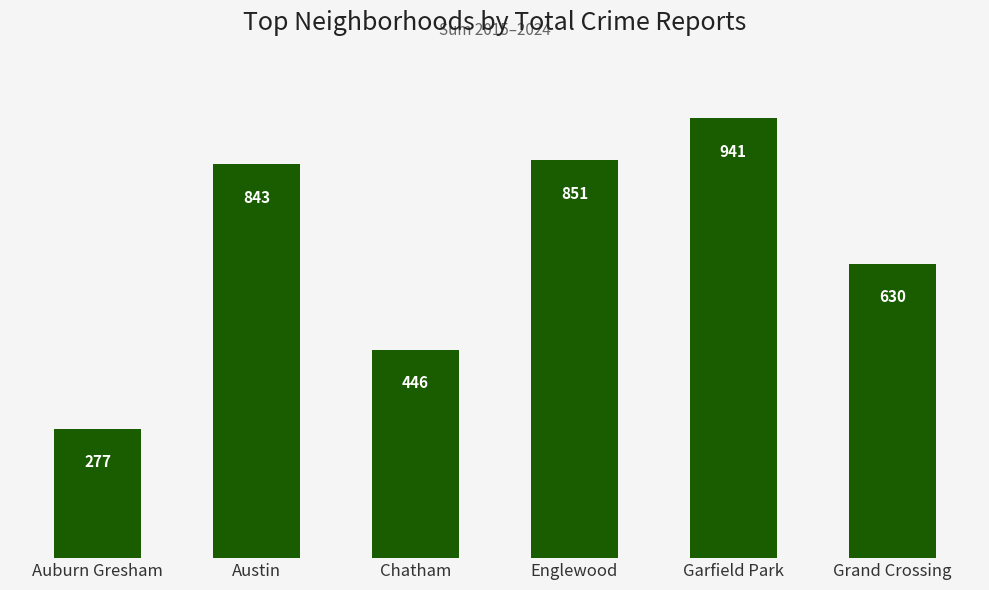

What is the sum of all values?

3988